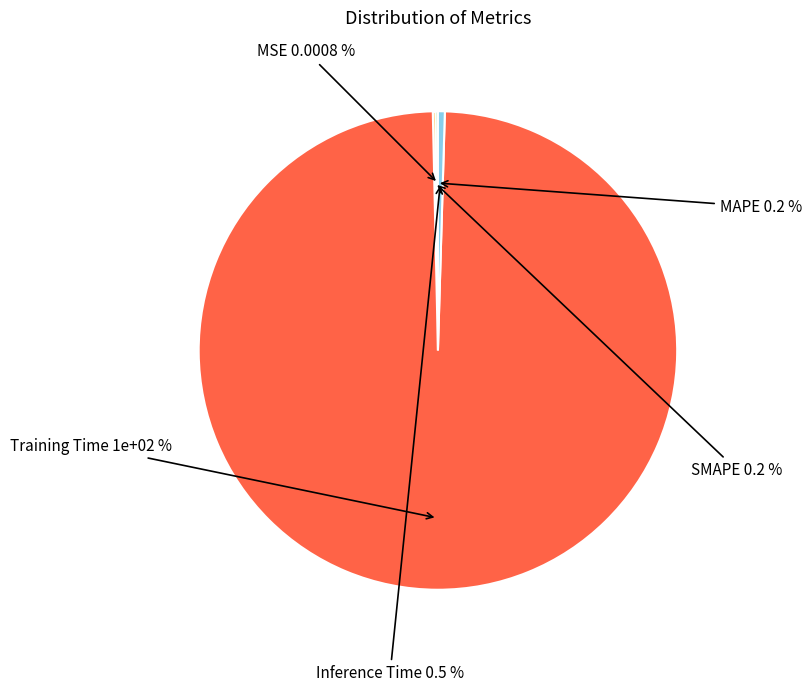

Which has a higher value, MAPE or SMAPE?

MAPE